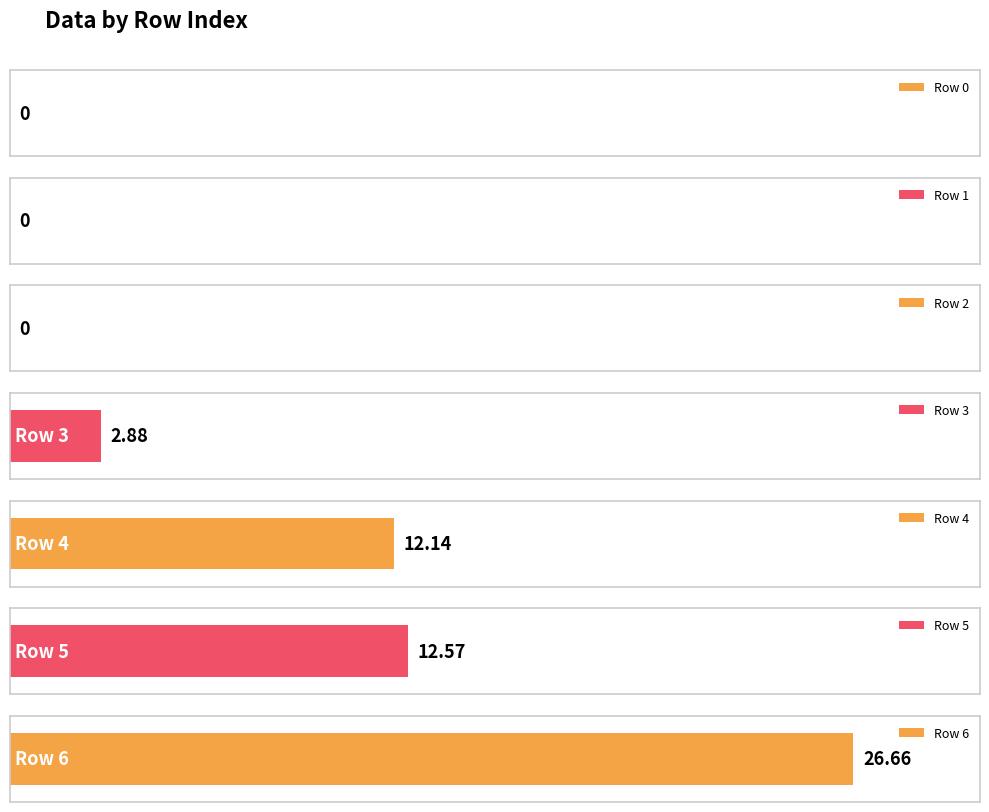

How many values are below 2?

3